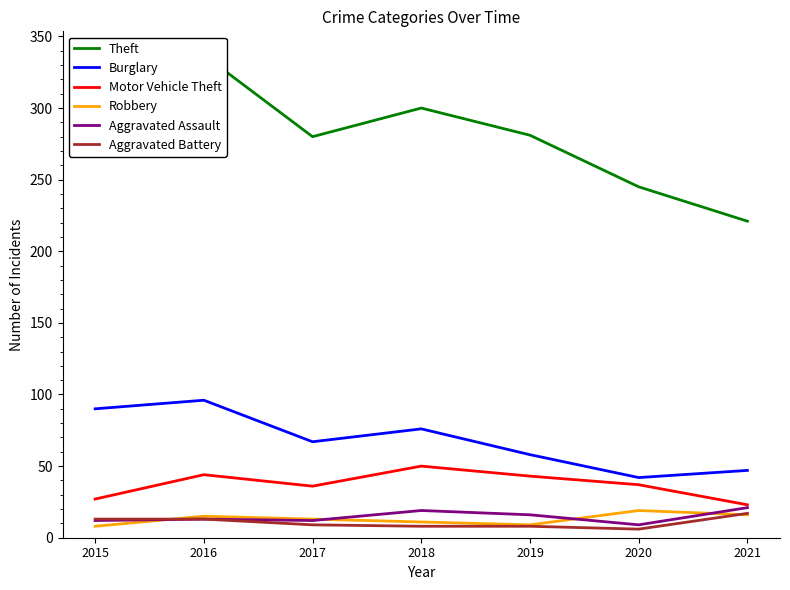

Rank the series by their maximum value, from highest to lowest.

Theft, Burglary, Motor Vehicle Theft, Aggravated Assault, Robbery, Aggravated Battery